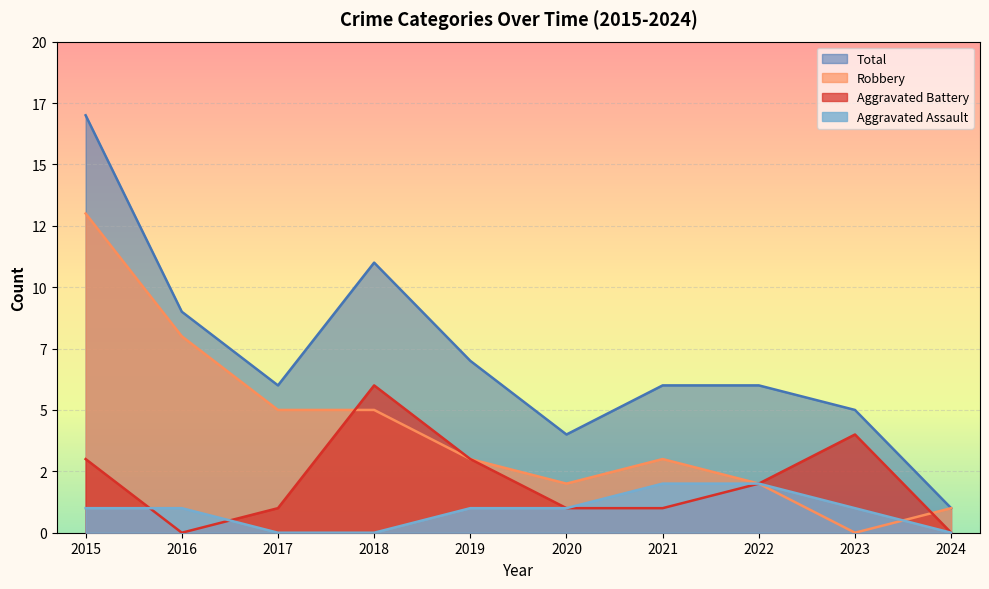

Where do Aggravated Assault and Robbery first cross each other?

2023 and 2024